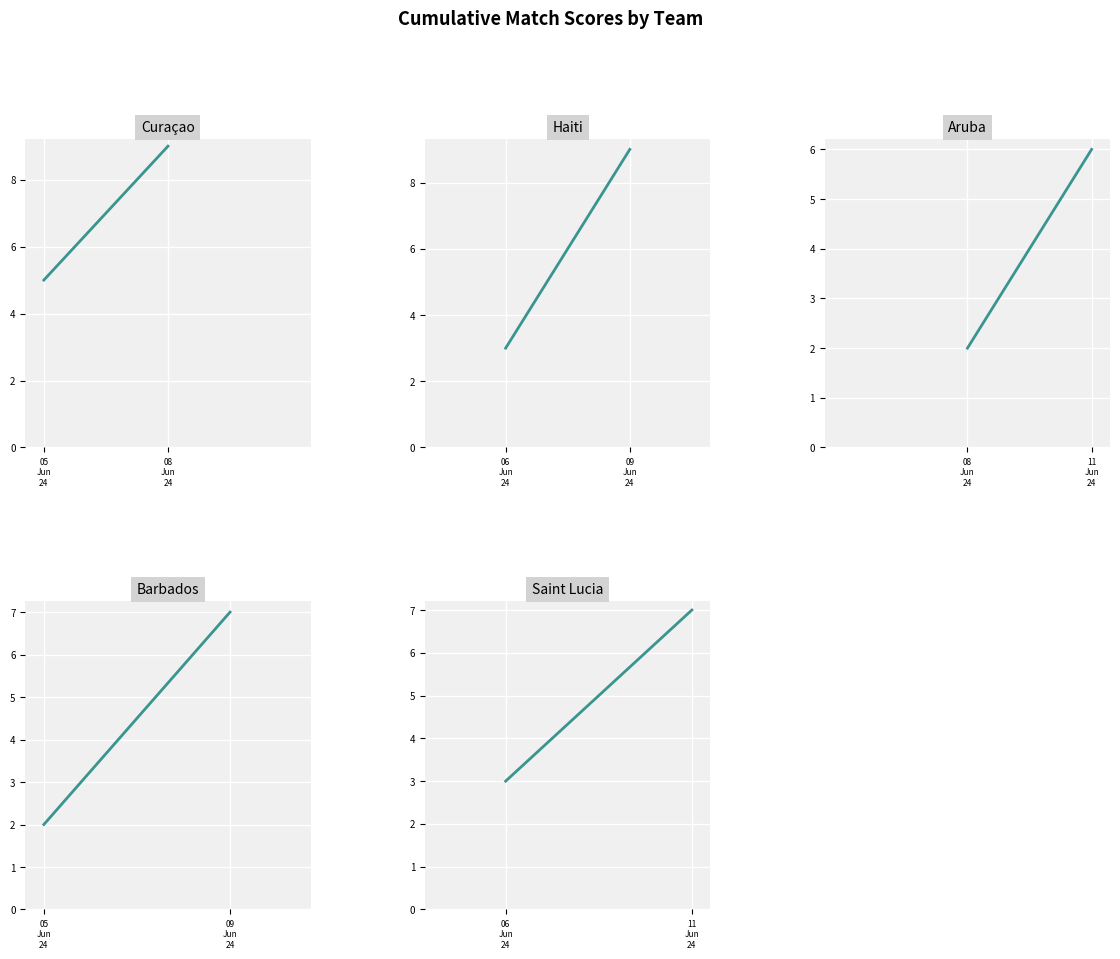

What is the maximum value for Saint Lucia?

7